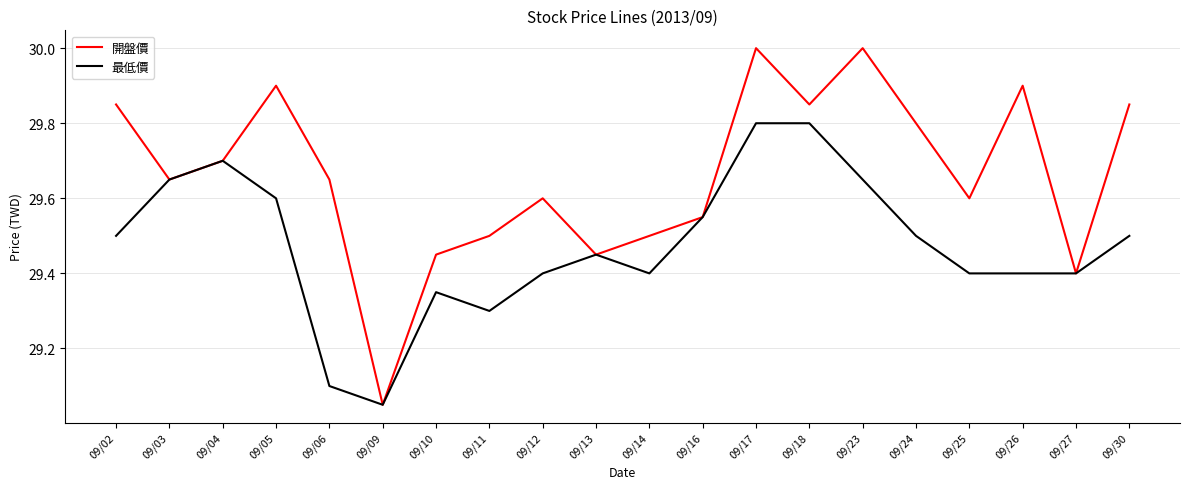

True or false: 開盤價 has a value of 43.6 at 09/26.

False